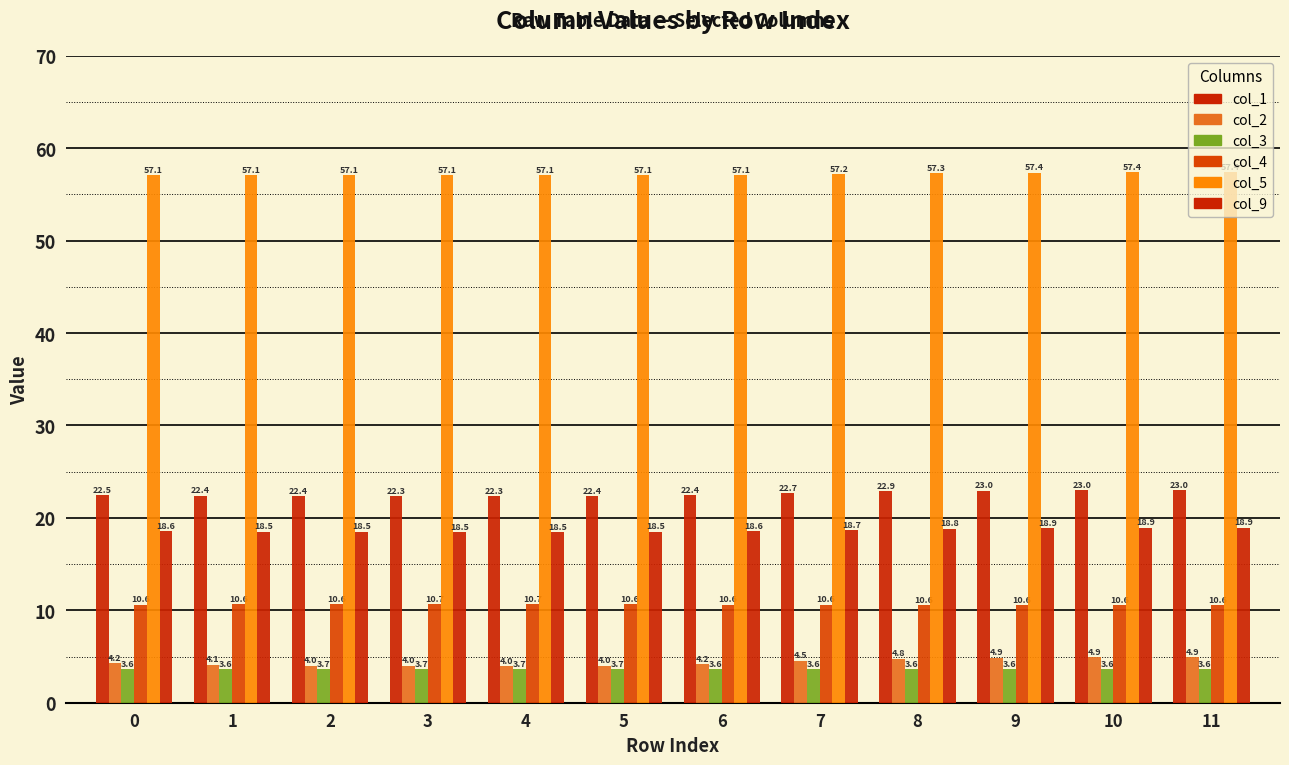

Does the chart contain any negative values?

No